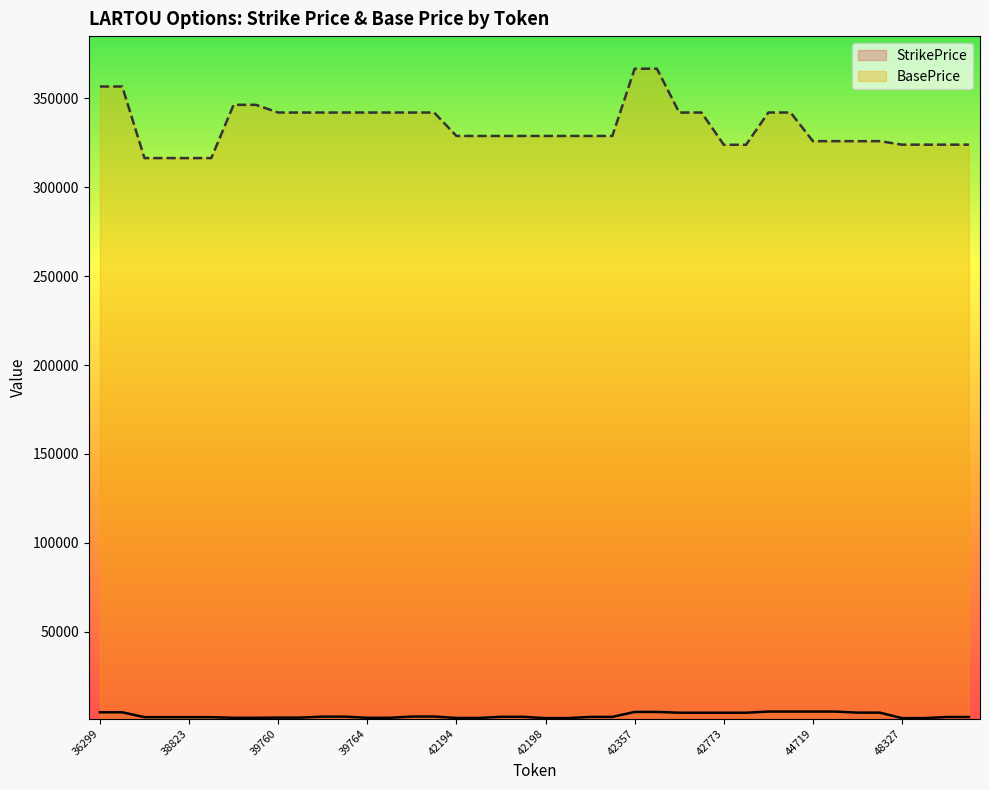

True or false: StrikePrice has more than 0 points higher than both neighbors.

False